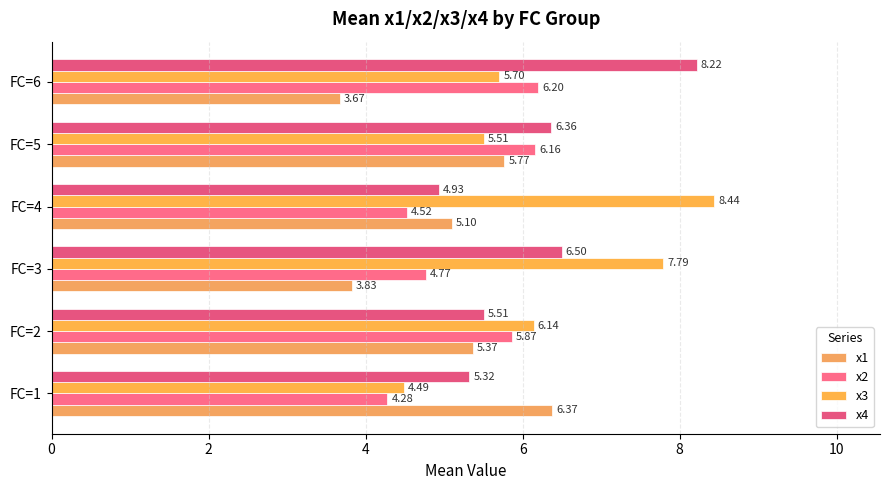

How many series are shown in this chart?

4